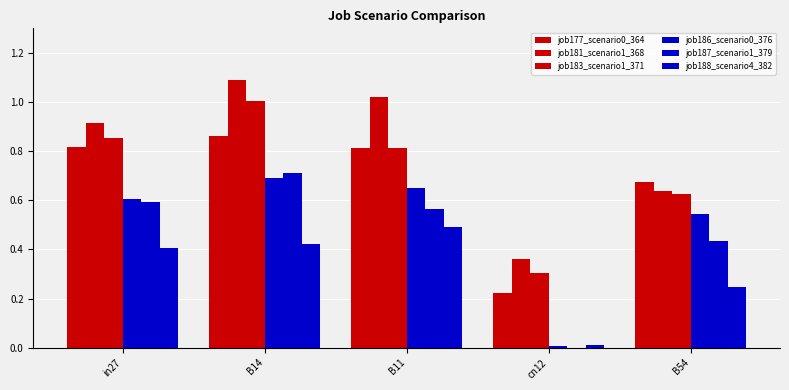

Reading left to right, what are all the values shown in this chart?

job177_scenario0_364: 0.8	0.9	0.8	0.2	0.7
job181_scenario1_368: 0.9	1.1	1.0	0.4	0.6
job183_scenario1_371: 0.9	1.0	0.8	0.3	0.6
job186_scenario0_376: 0.6	0.7	0.7	0.0	0.5
job187_scenario1_379: 0.6	0.7	0.6	0.0	0.4
job188_scenario4_382: 0.4	0.4	0.5	0.0	0.2